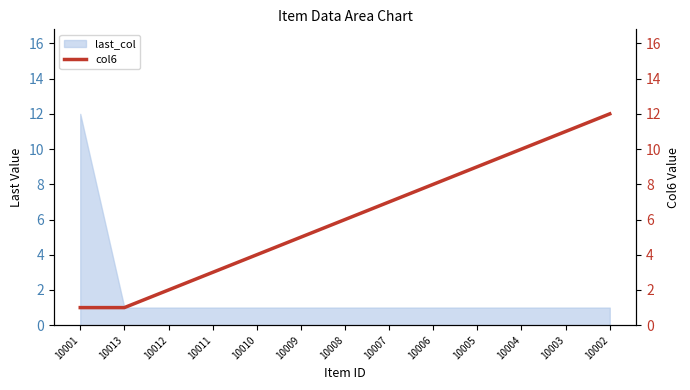

What is the change in value from 10009 to 10003?

+6